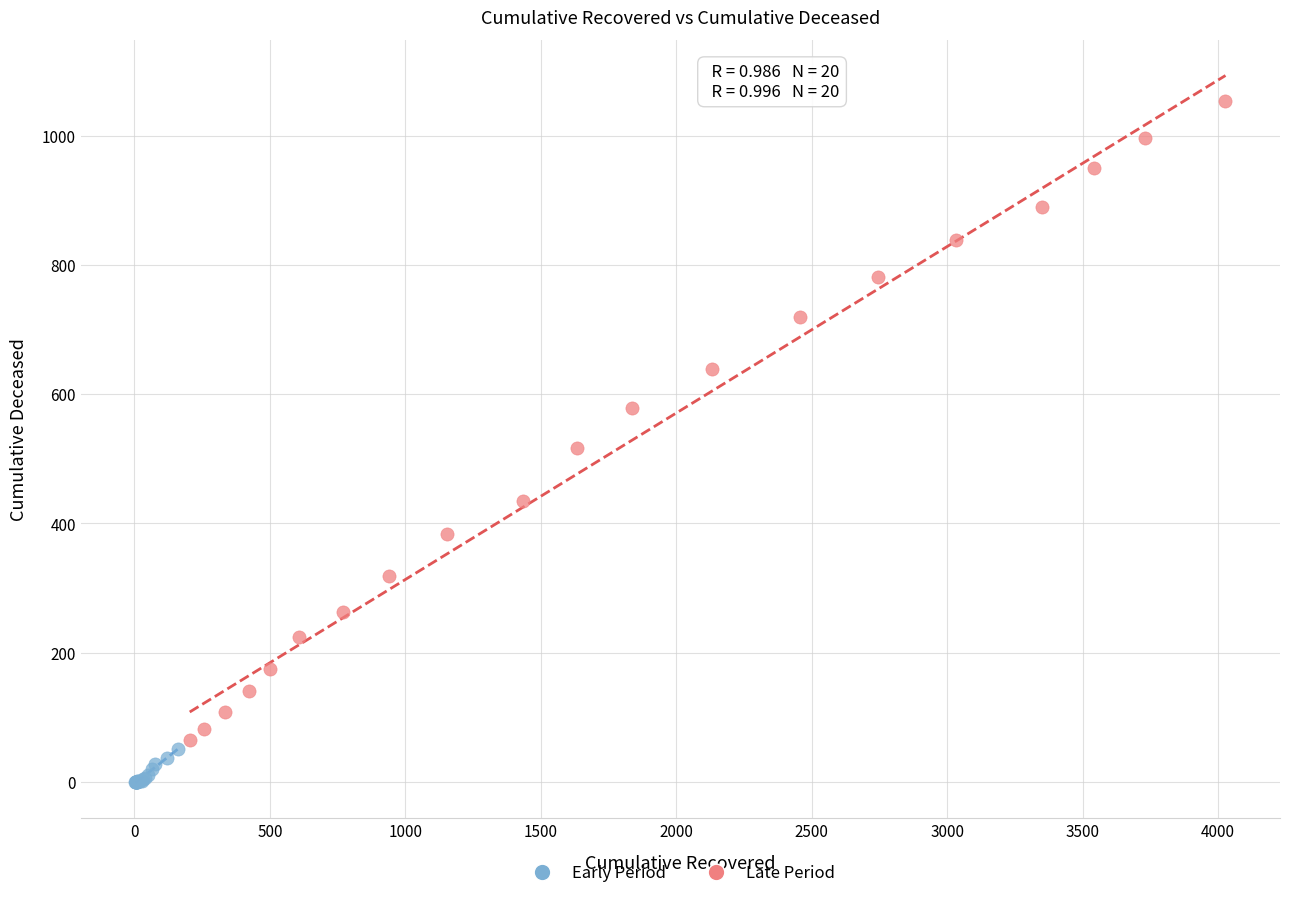

Which series contains the lowest Y value?

Early Period